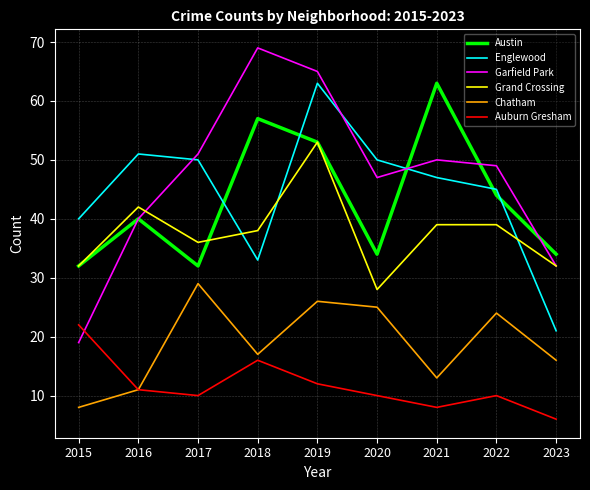

True or false: Grand Crossing and Chatham intersect in this chart.

False